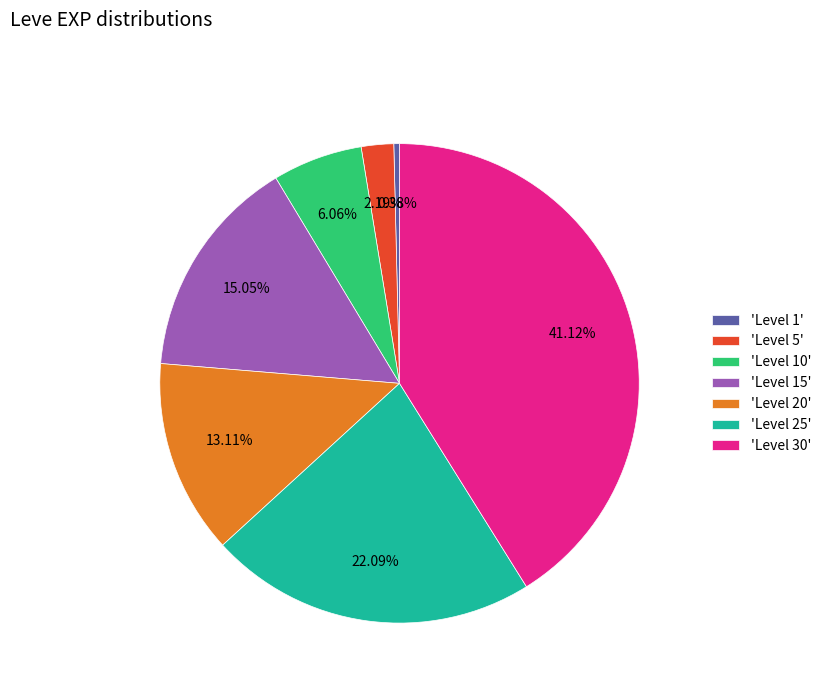

To the nearest percent, what is the difference between the largest and smallest slice percentages?

41%